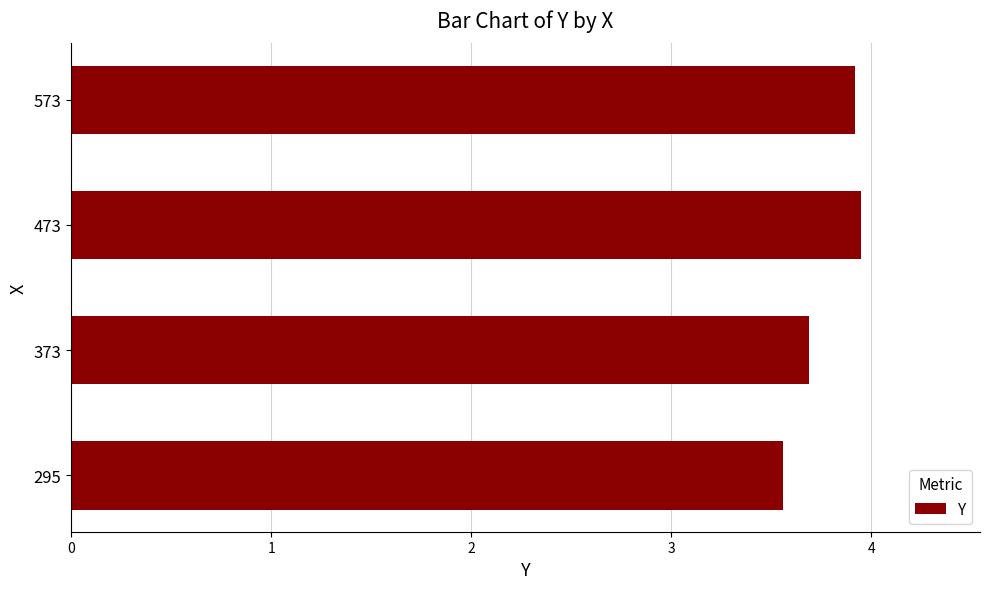

What is the ratio of the value at 373 to the value at 573?

0.9